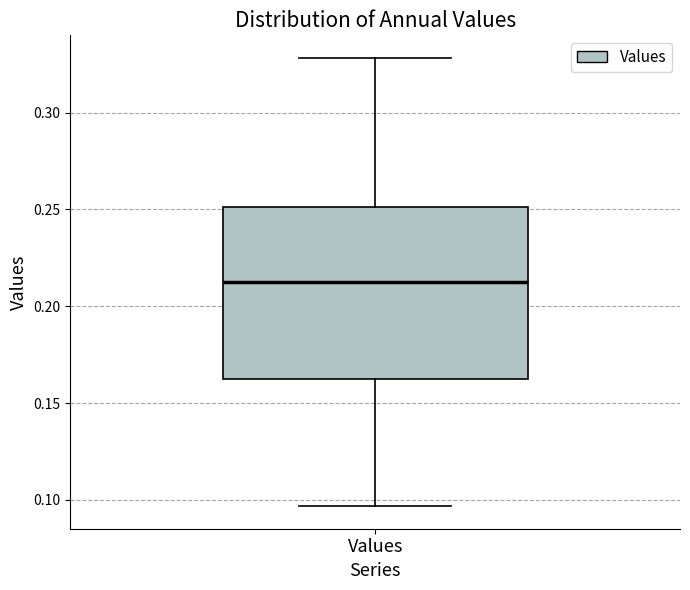

Transcribe this box plot: give where the median line is, the range the box spans, and where the two whiskers end, as read against the y-axis. The values are not printed on the chart, so give them approximately, as read against the axis.

median 0.210, box 0.165 to 0.250, whiskers 0.095 to 0.330